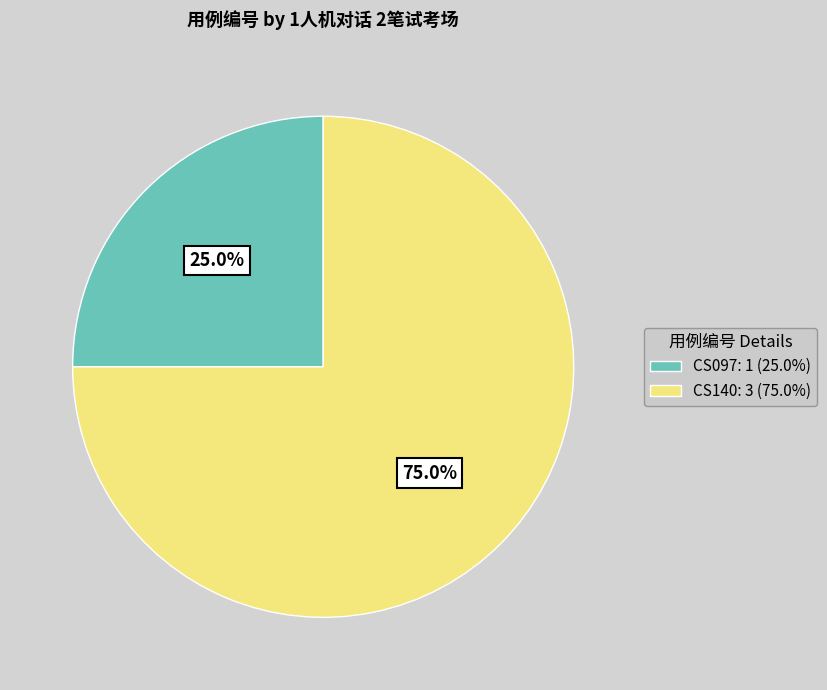

Which has a higher value, CS140 or CS097?

CS140